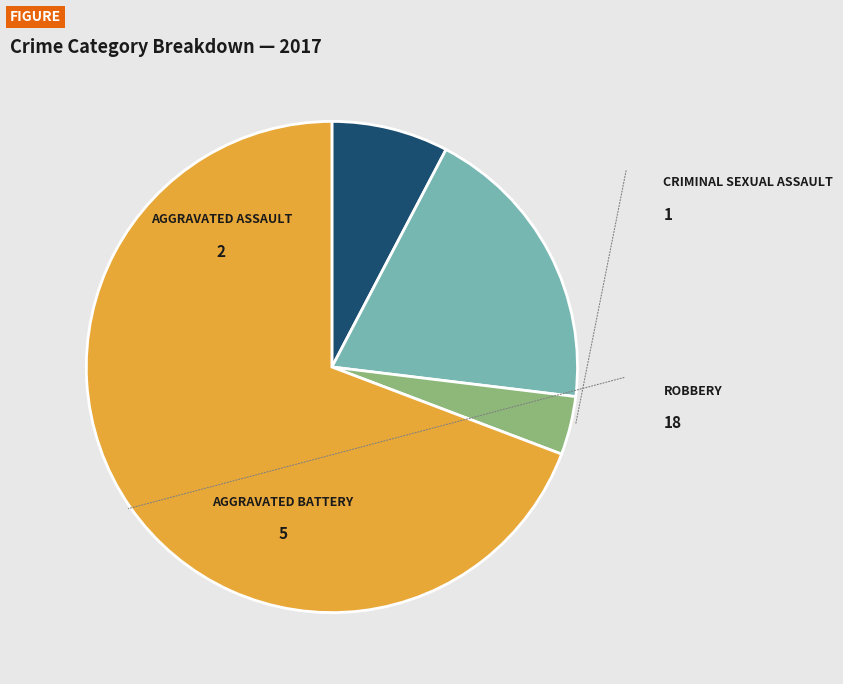

Does any single category account for the majority?

Yes